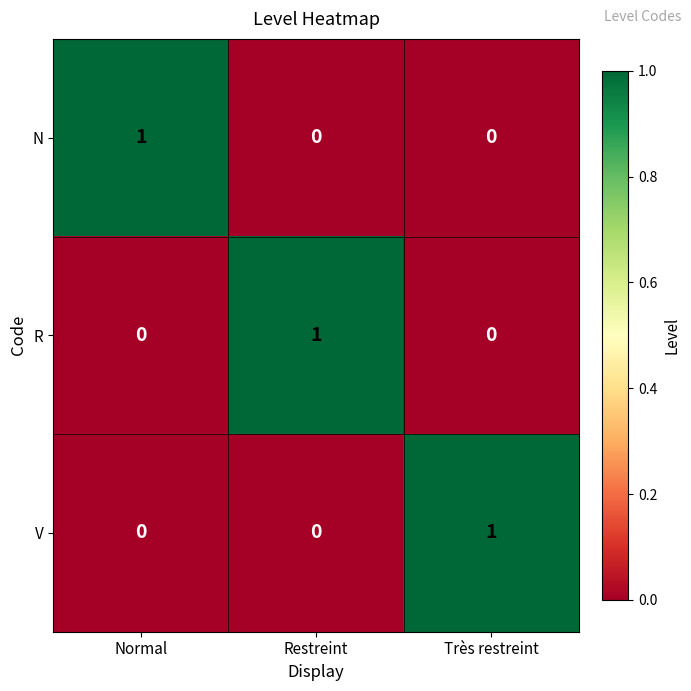

How many V values are between 0 and 1?

3